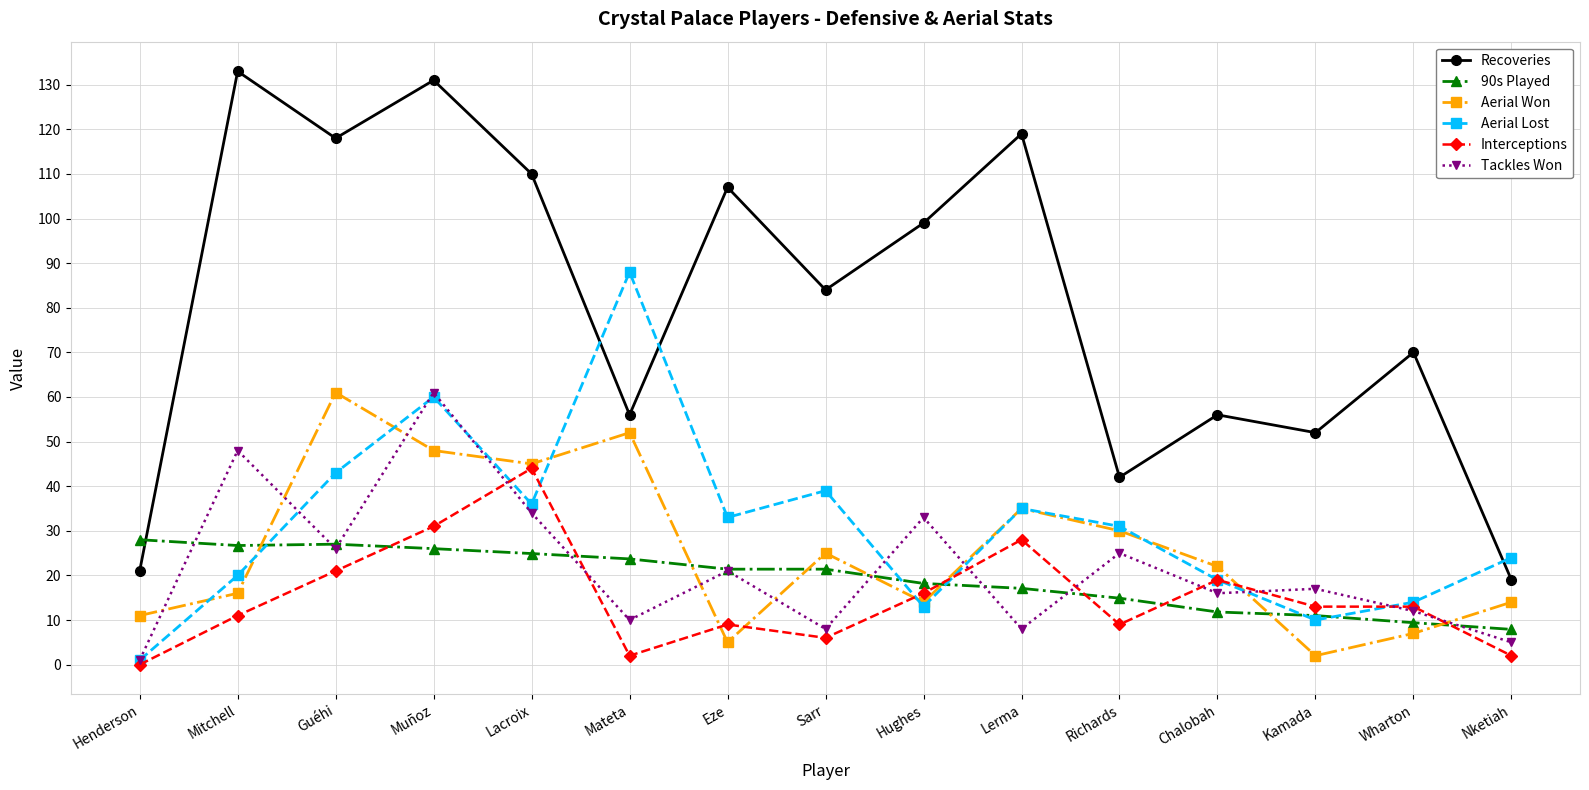

What is the label of the 1st point from the right?

Nketiah